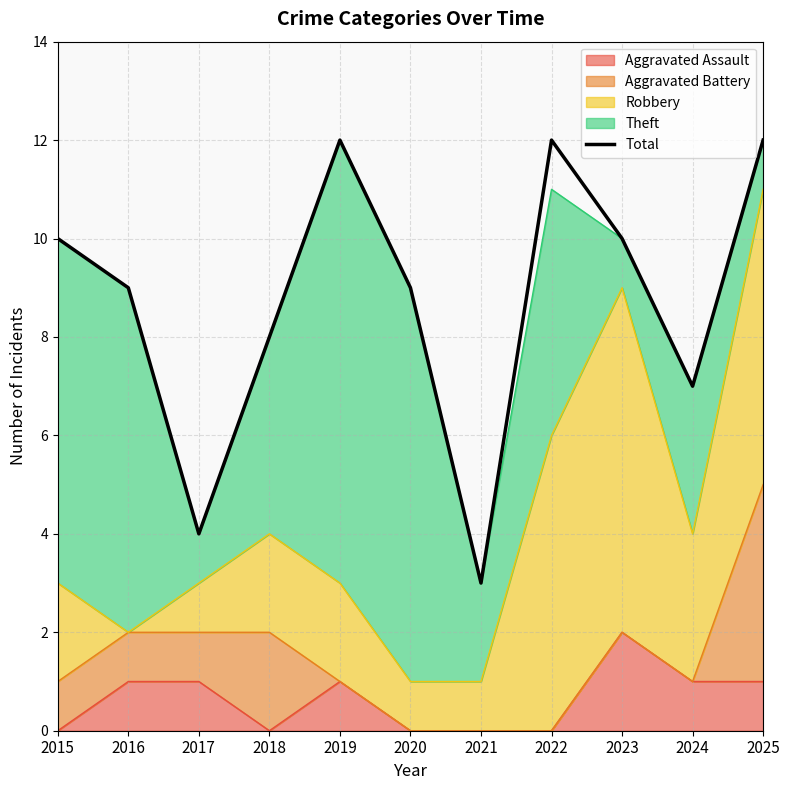

Which category has the highest value across all series?

2019